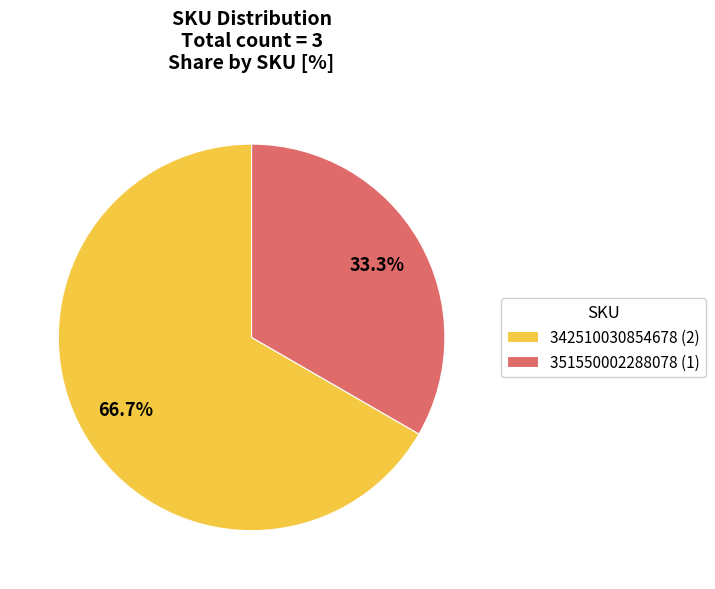

To the nearest percent, what is the difference between the 351550002288078 and 342510030854678 slice percentages?

33%